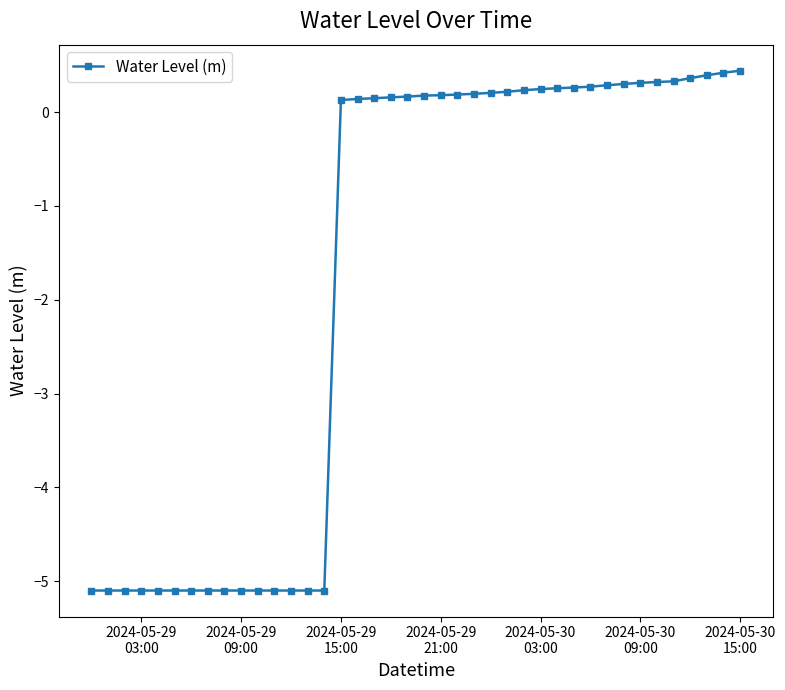

What is the value of the 10th point from the left?

-5.1